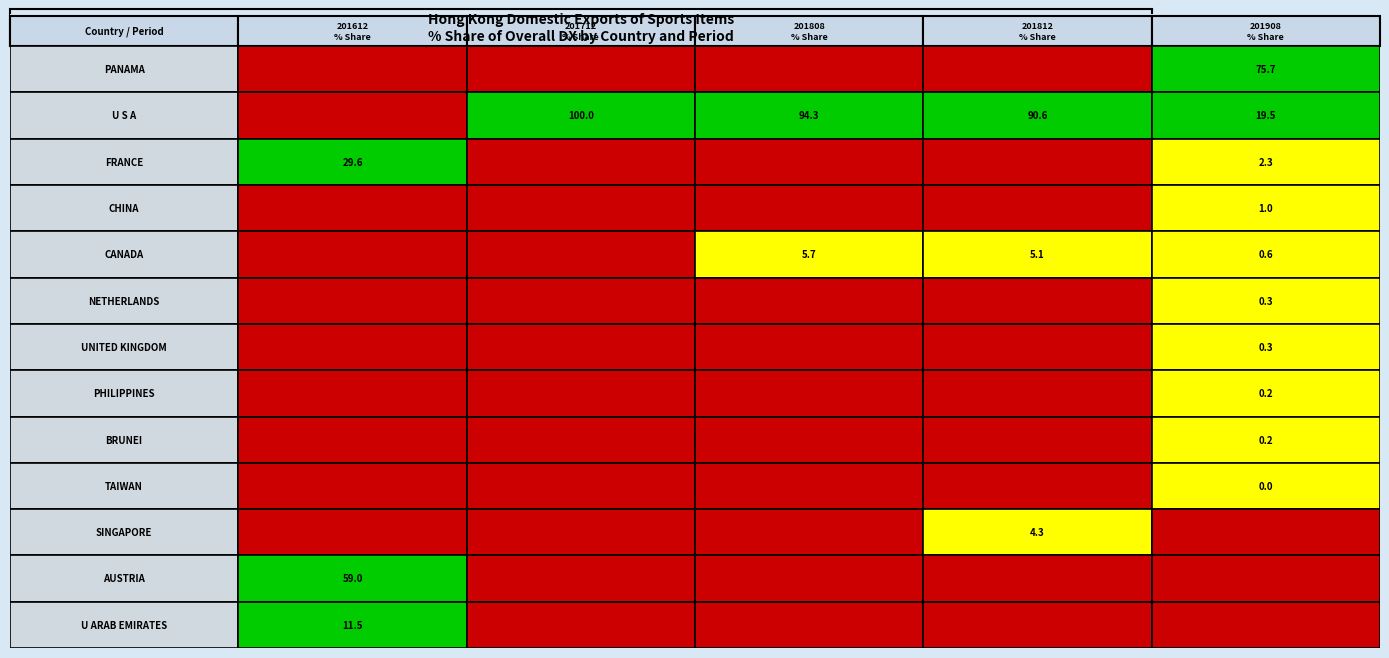

Is the value of U S A at 2 greater than the value of CHINA at 4?

Yes